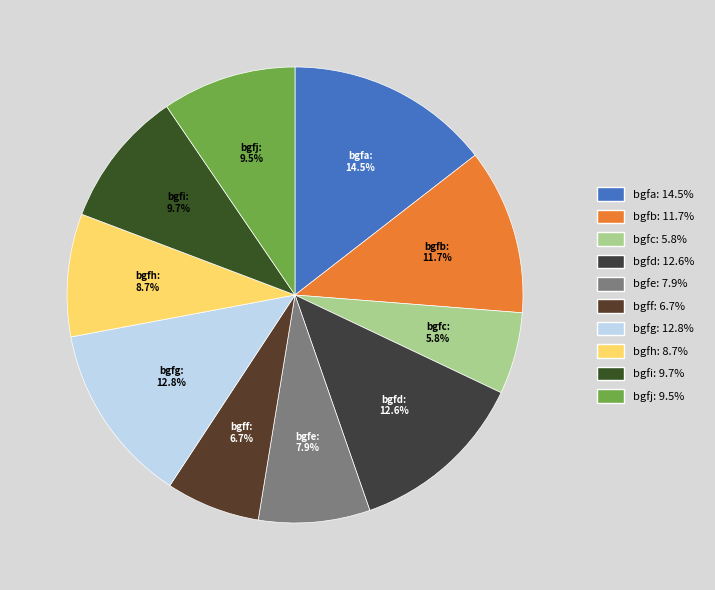

To the nearest percent, what percentage of the pie is bgfg?

13%